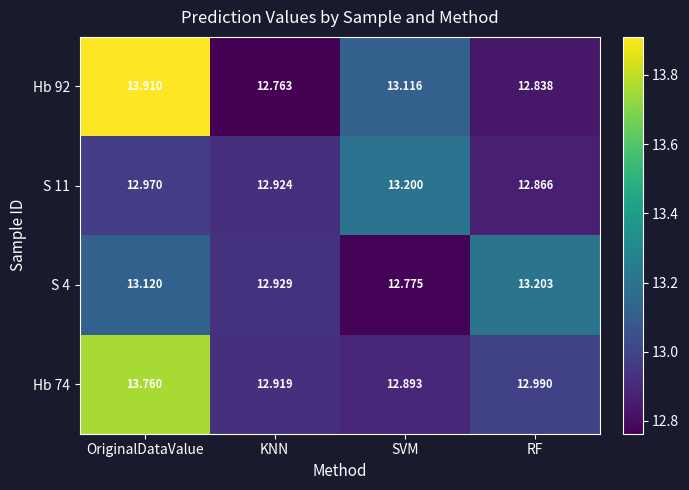

List the labels in order of S 11 value, smallest first.

RF, KNN, OriginalDataValue, SVM